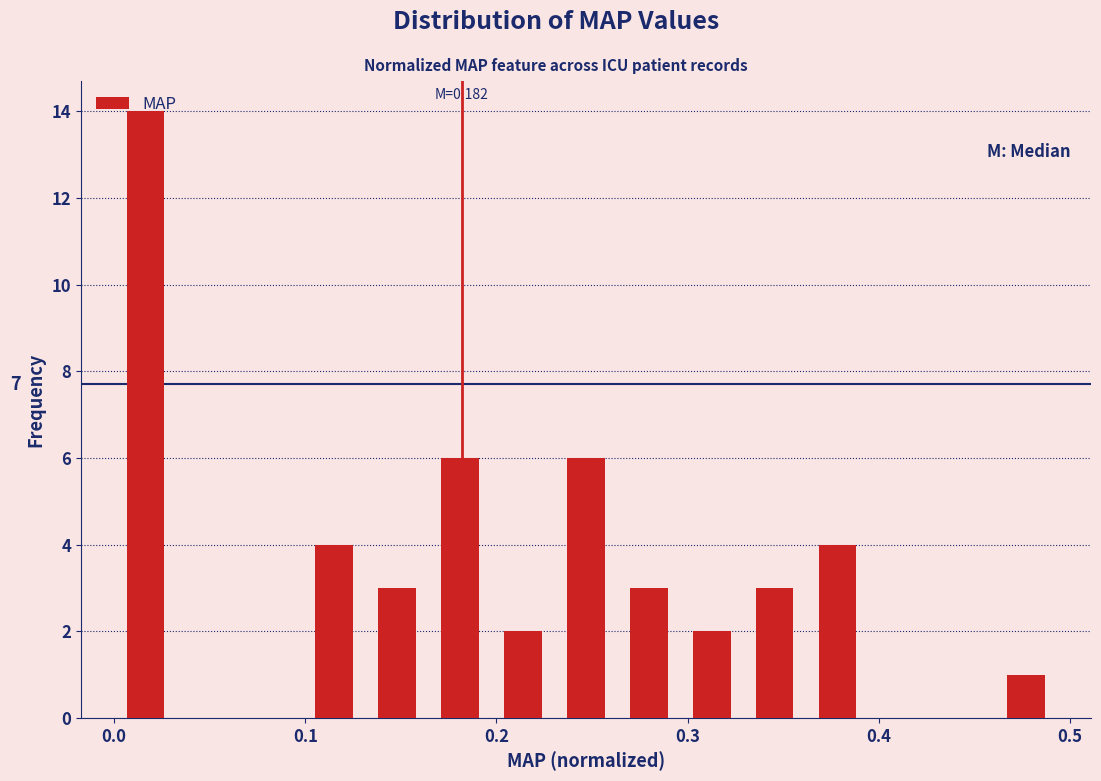

Read against the x-axis, roughly where is the centre of the tallest bar?

0.02